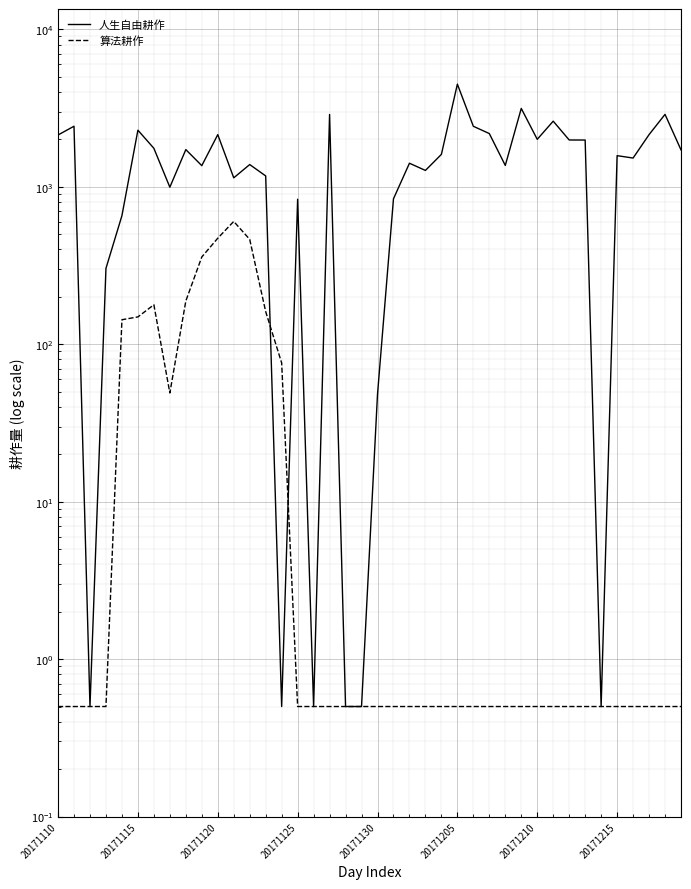

The 算法耕作 series shows 0.3 at 33. True or false?

False